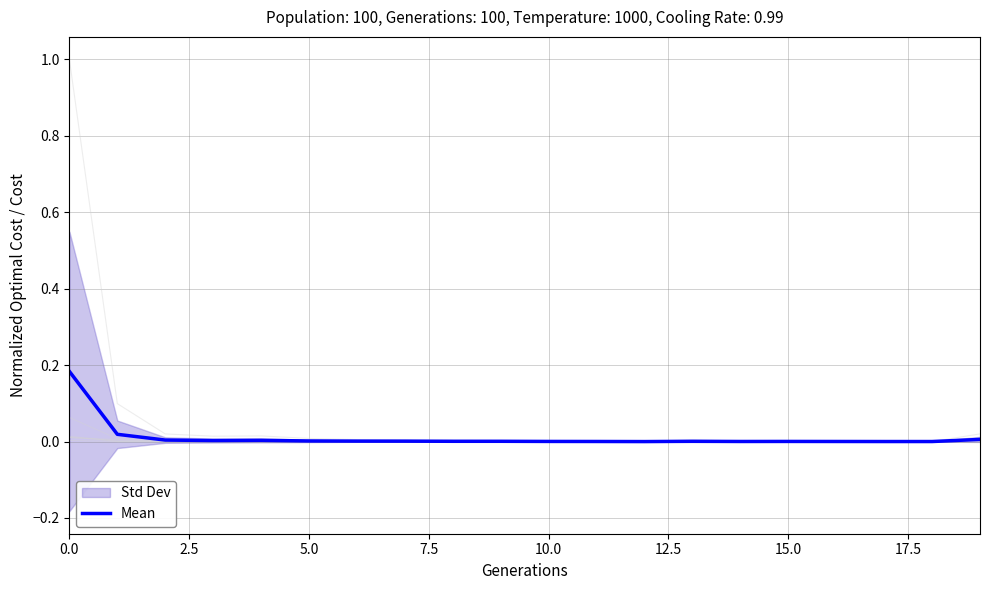

Reading left to right, list all the values displayed in this chart.

0.2	0.0	0.0	0.0	0.0	0.0	0.0	0.0	0.0	0.0	0.0	0.0	0.0	0.0	0.0	0.0	0.0	0.0	0.0	0.0